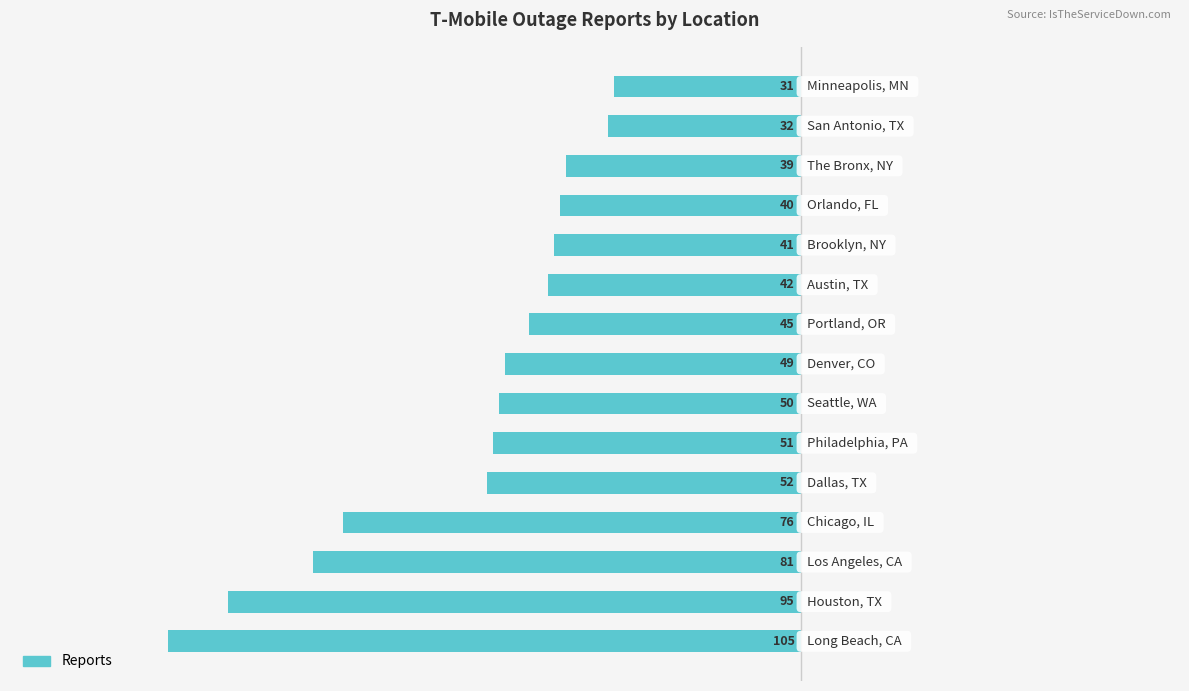

Are the bars grouped side by side (vs. stacked)?

No